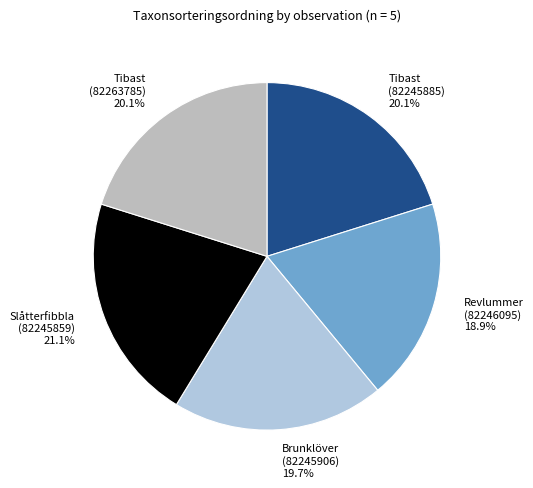

Is Brunklöver (82245906) the majority of the pie?

No